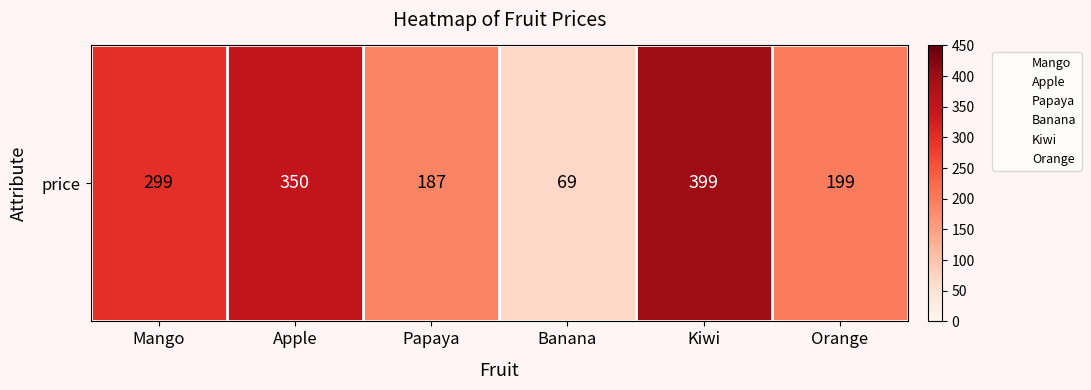

List the labels in order of value, largest first.

Kiwi, Apple, Mango, Orange, Papaya, Banana